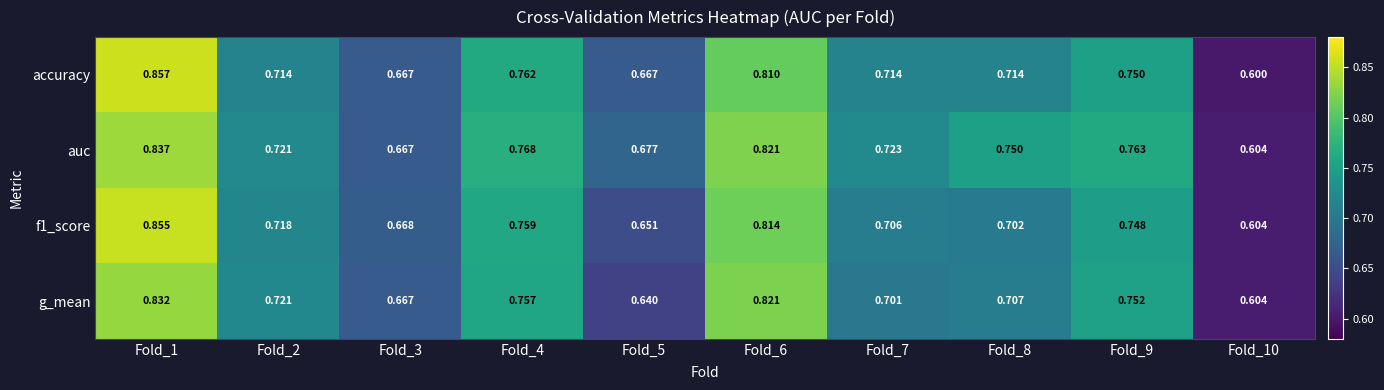

Is the value of accuracy at Fold_3 greater than the value of auc at Fold_9?

No